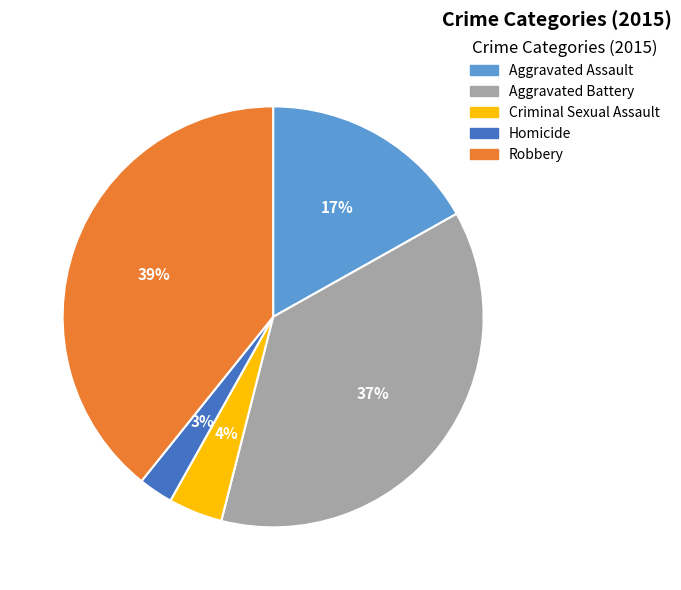

Does Homicide account for over 50% of the chart?

No